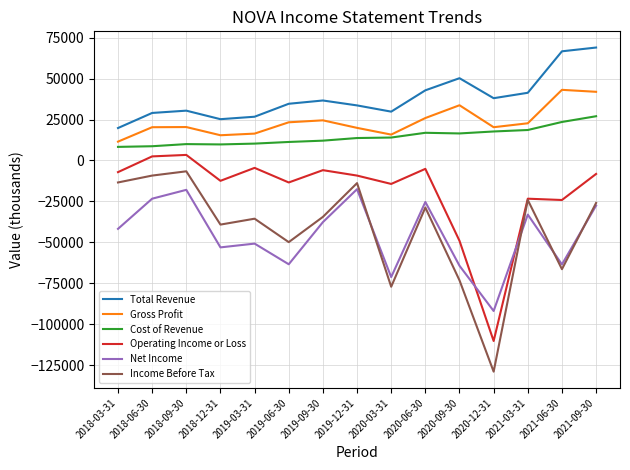

What is the maximum value shown in the chart?

68900